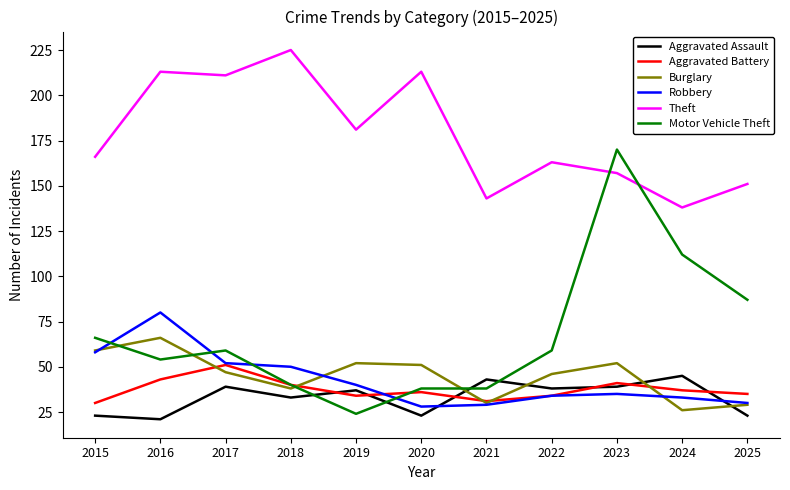

At how many categories does at least one series exceed 165?

7